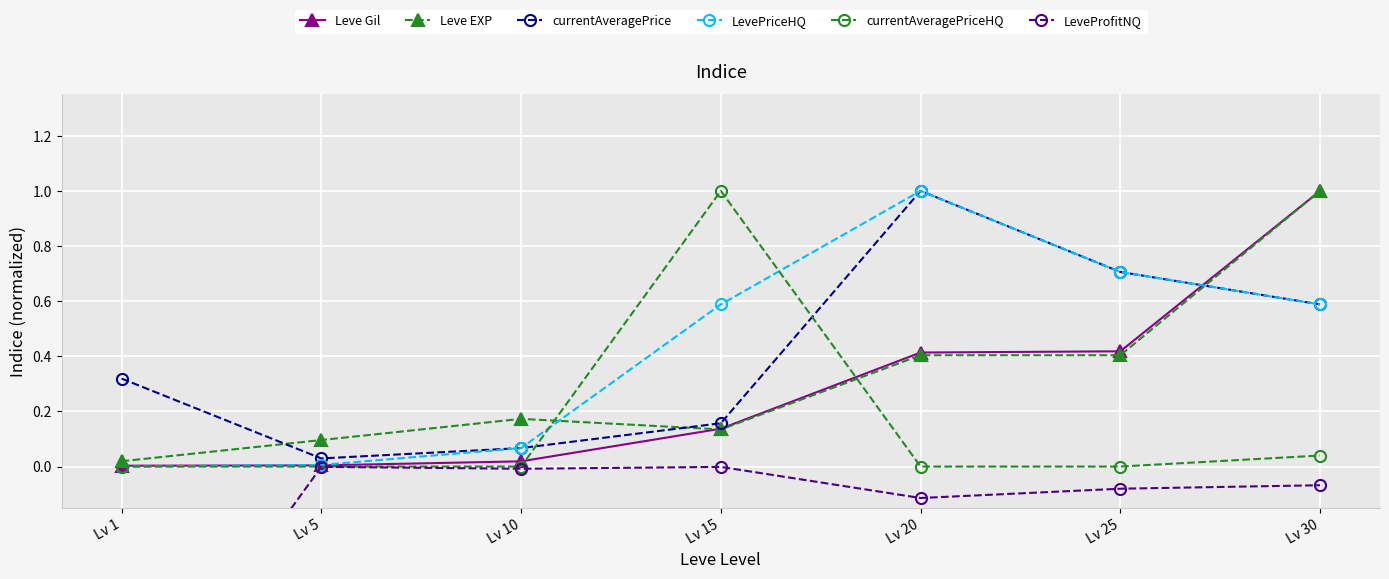

What is the difference between the highest and lowest values at Lv 15?

1.0